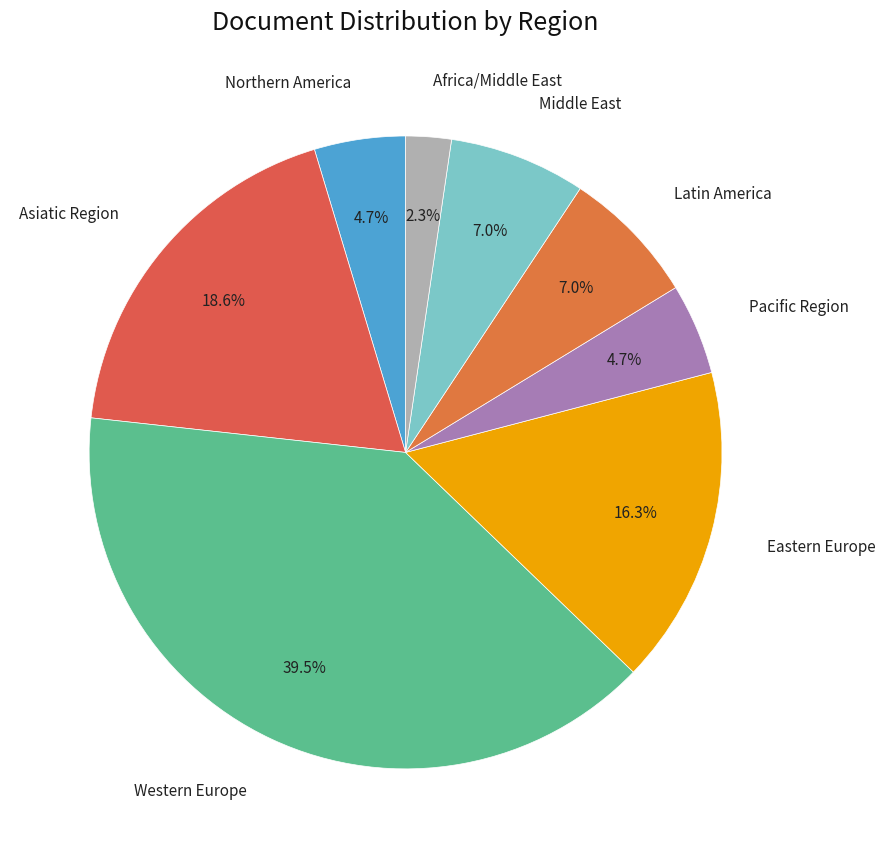

Which has a higher value, Pacific Region or Western Europe?

Western Europe